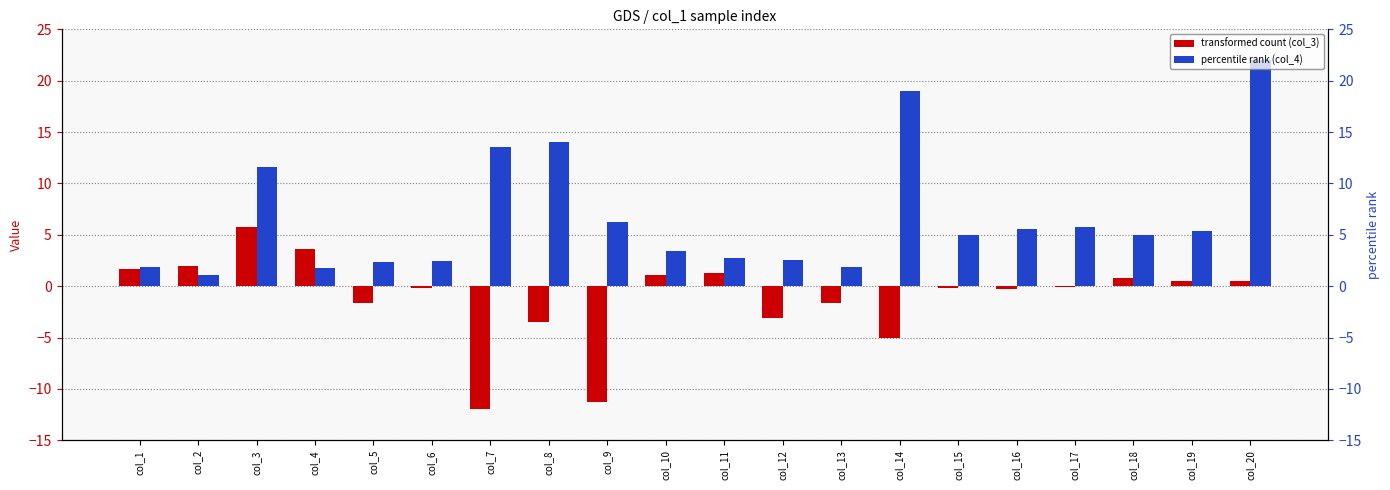

What is the difference between the second highest and minimum values in the transformed count (col_3) series?

15.6